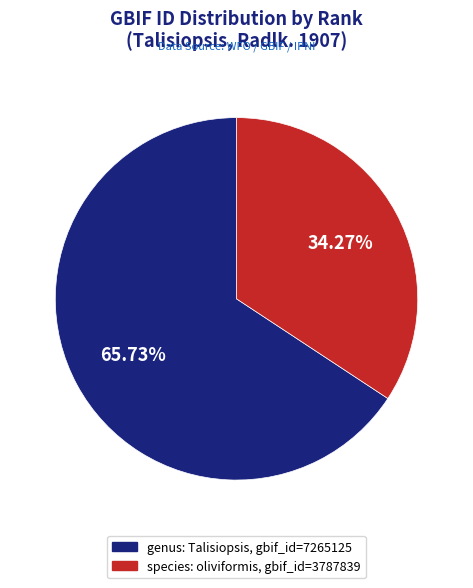

Which category accounts for the majority?

genus: Talisiopsis, gbif_id=7265125